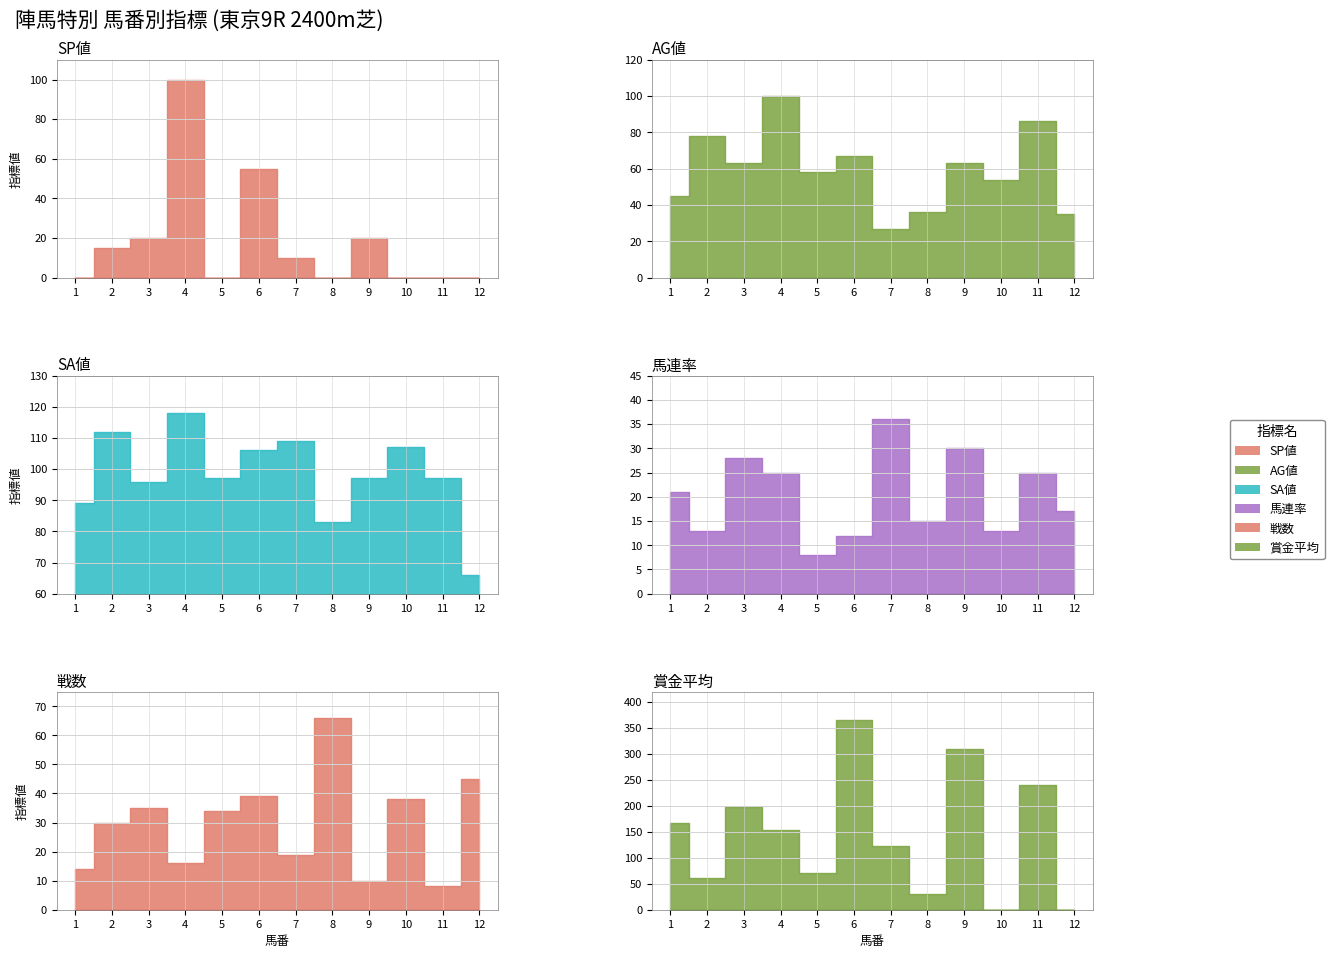

List the series in order of their peak value, highest first.

賞金平均, SA値, SP値, AG値, 戦数, 馬連率